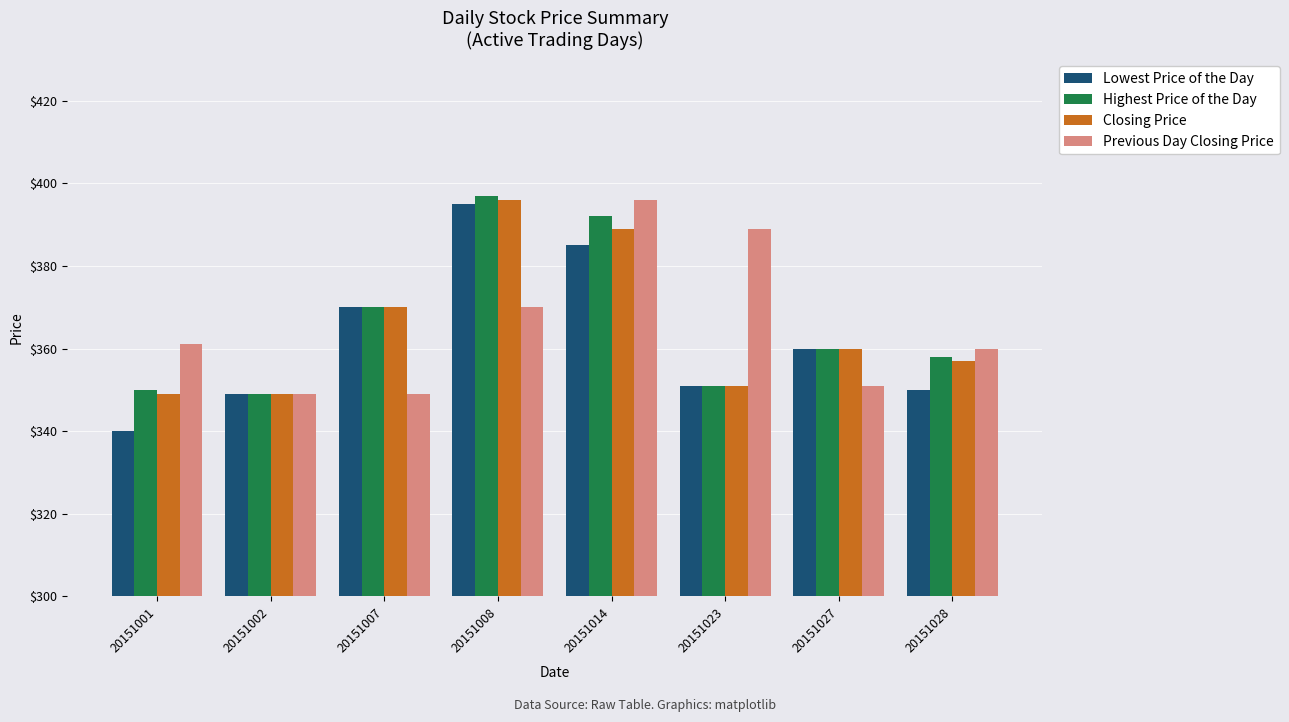

What is the difference between the Lowest Price of the Day values at 20151028 and 20151014?

35